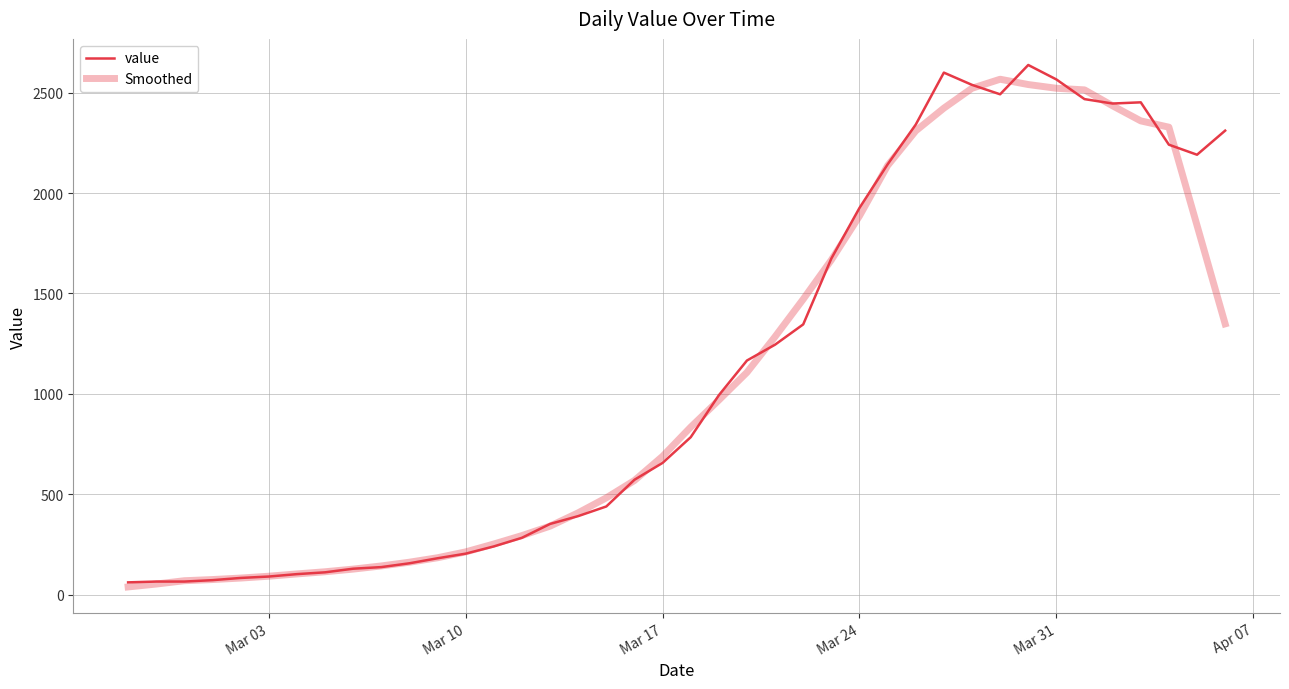

What is the smallest value displayed?

38.2